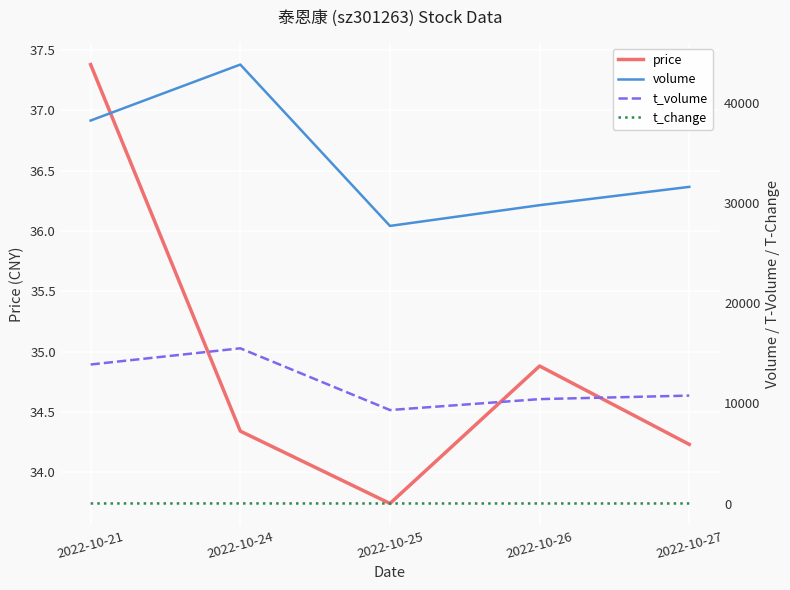

True or false: price and volume cross at least once.

False